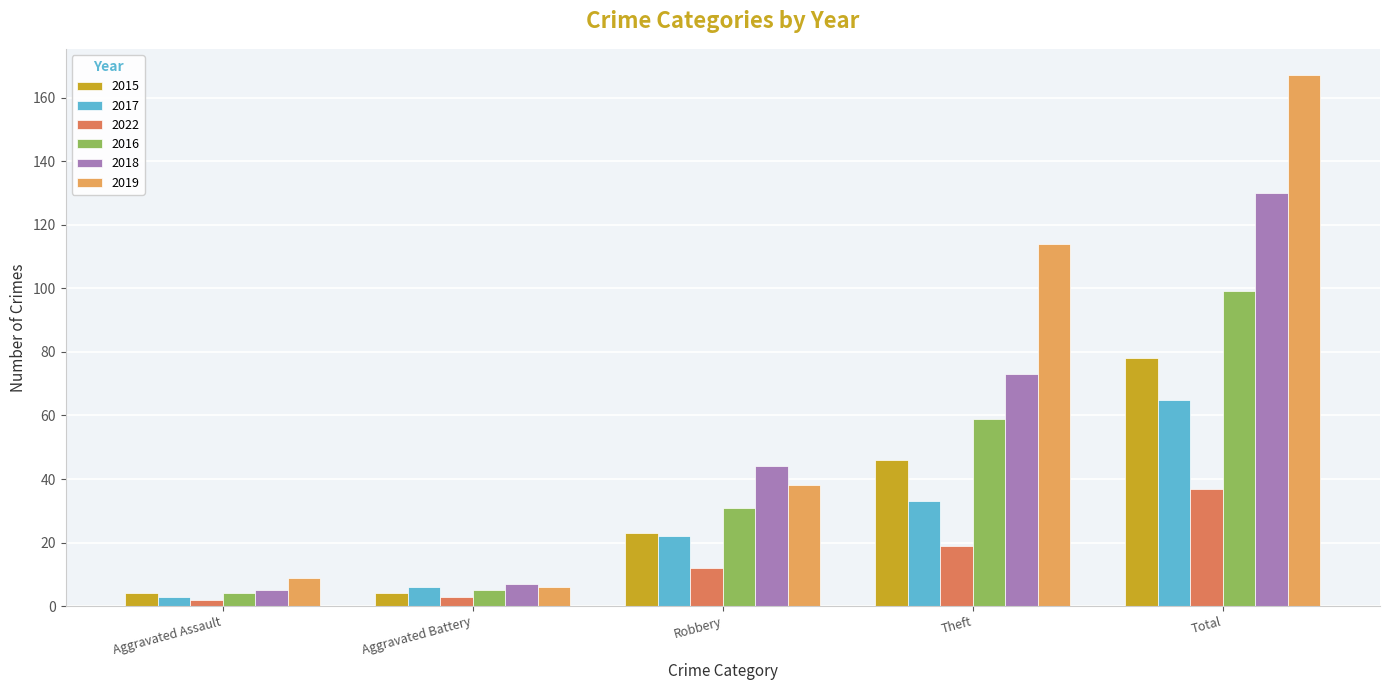

The value of 2016 at Aggravated Assault is 4. True or false?

True